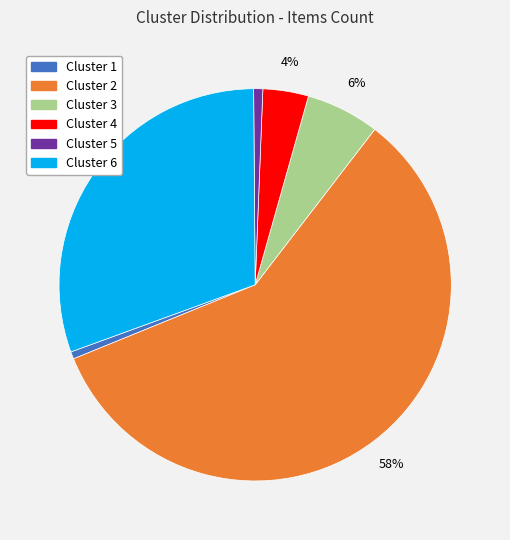

Is it true that Cluster 3 is 1% of the pie?

False